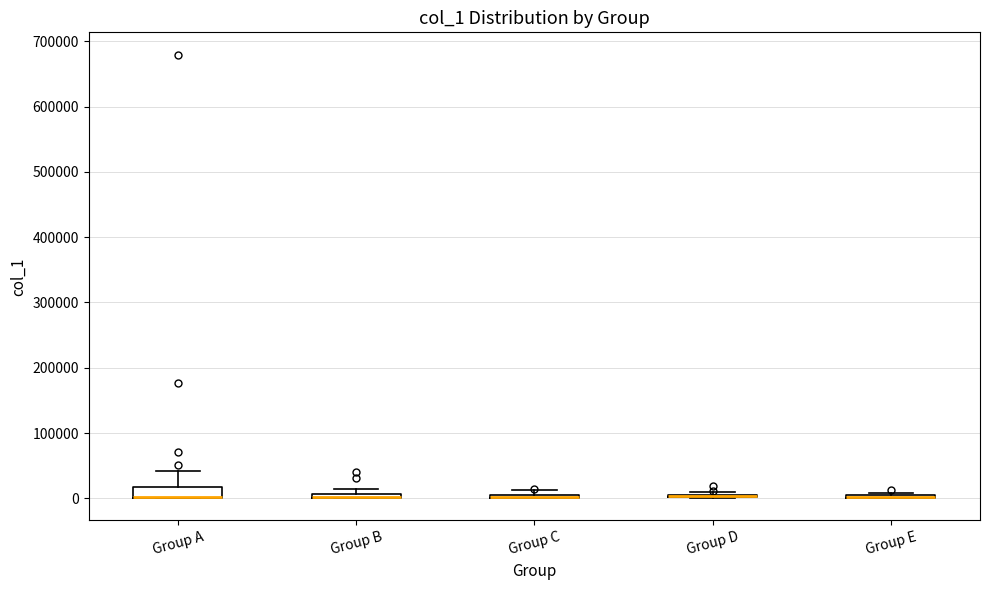

Which box is the tallest, from its lower edge to its upper edge?

Group A